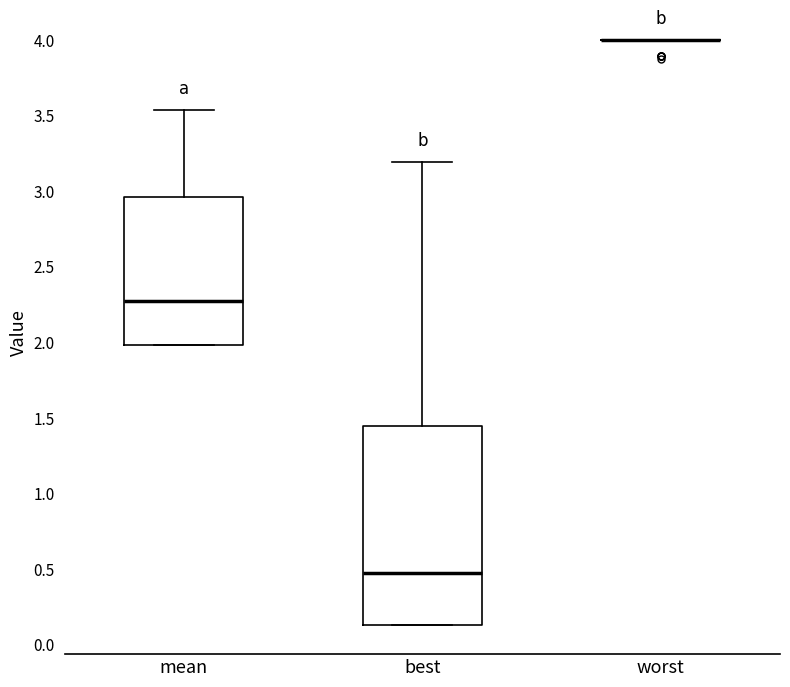

Comparing the boxes themselves (not the whiskers), which one is the tallest?

best